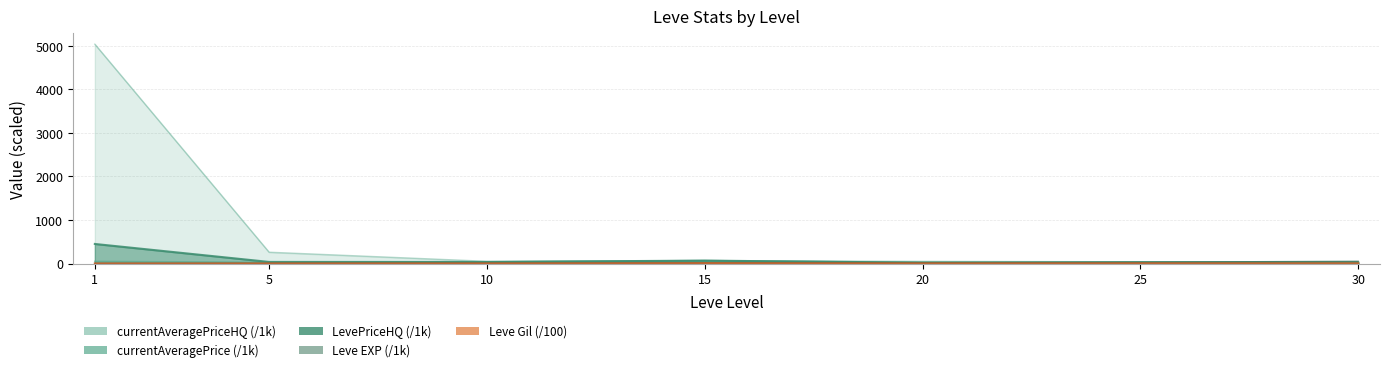

What is the minimum value for Leve EXP?

0.8